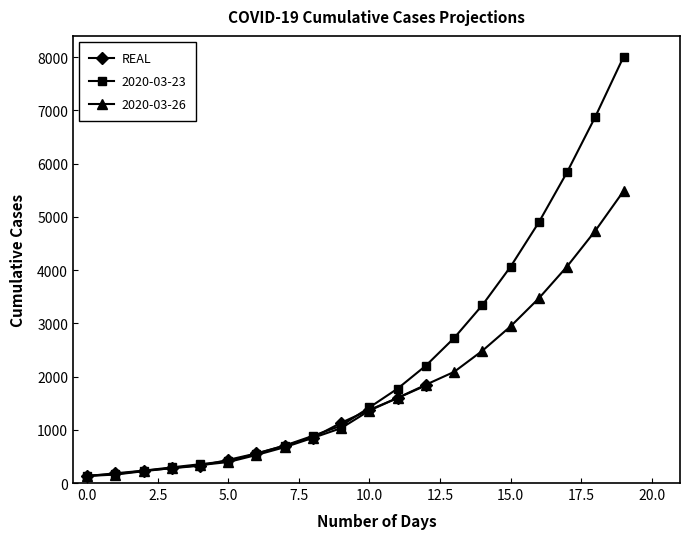

The chart shows a value of 232 at 2.5. True or false?

True